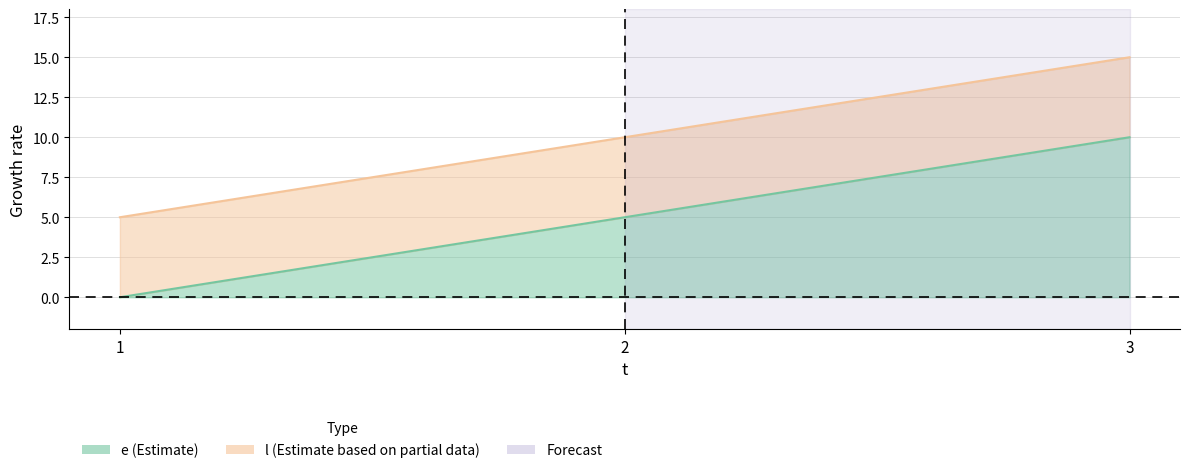

Reading right to left, what are all the values shown in this chart?

e: 10	5	0
l: 15	10	5